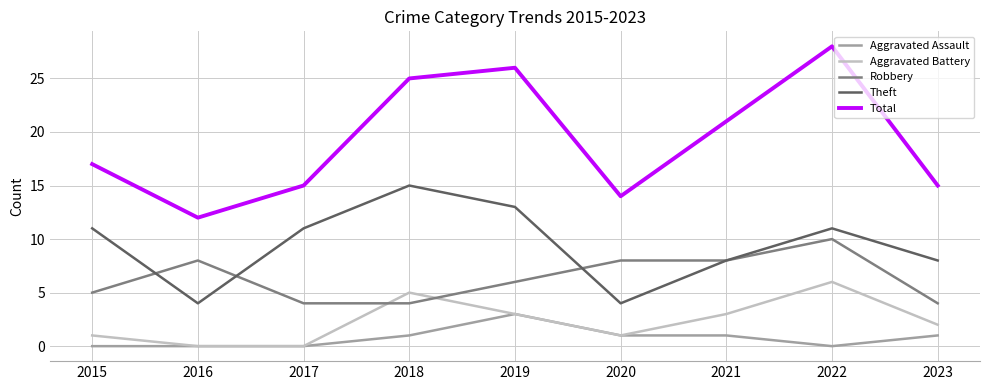

Rank the series by their maximum value, from lowest to highest.

Aggravated Assault, Aggravated Battery, Robbery, Theft, Total